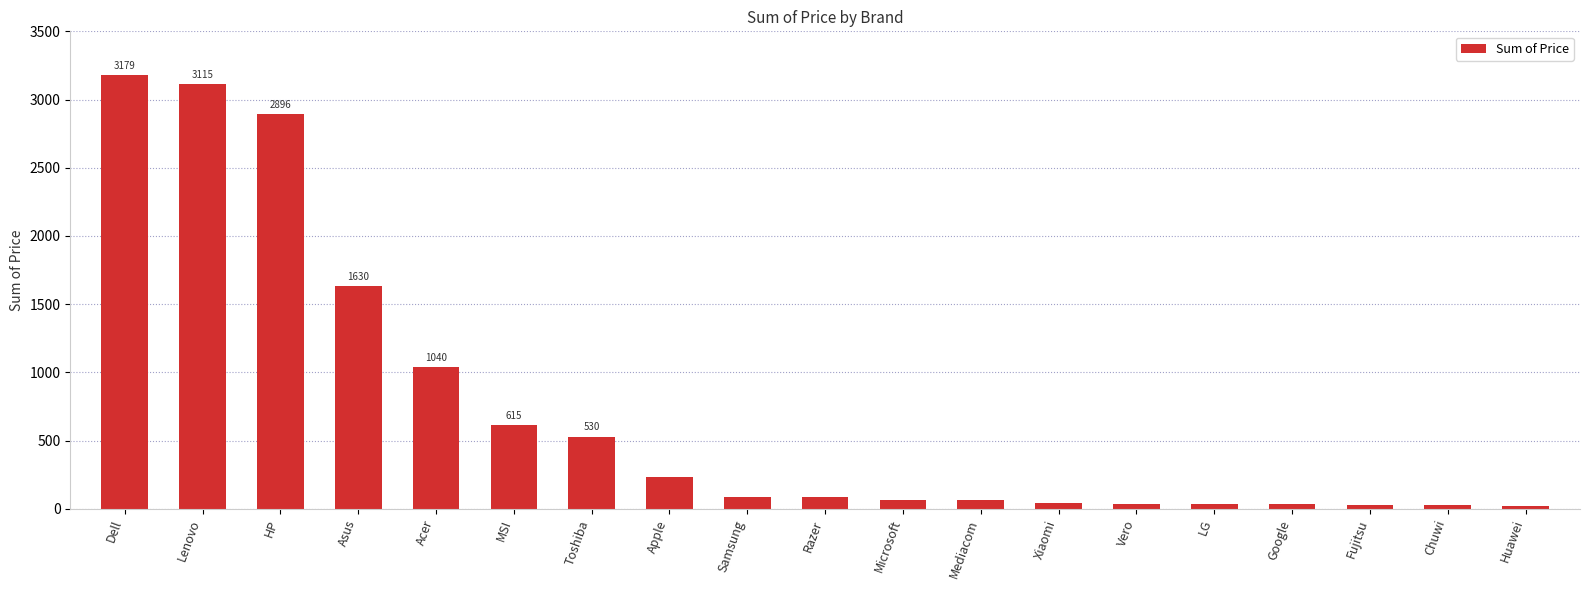

True or false: the data shows 3179.0 at Dell.

True